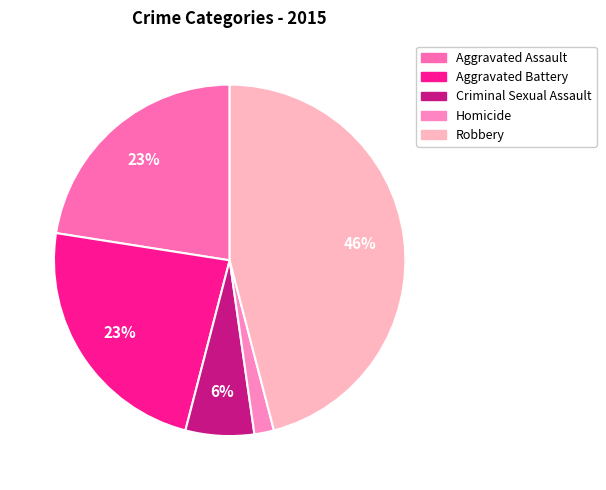

Count the number of slices in the pie.

5